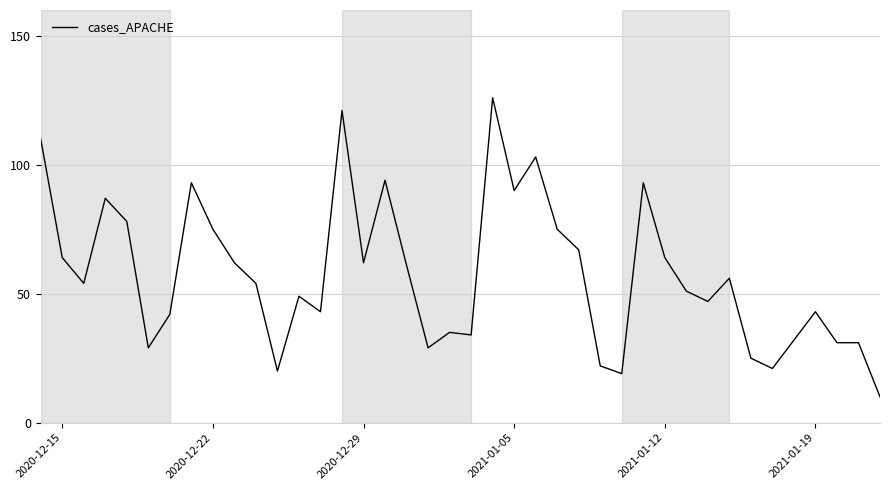

What is the greatest value displayed?

126